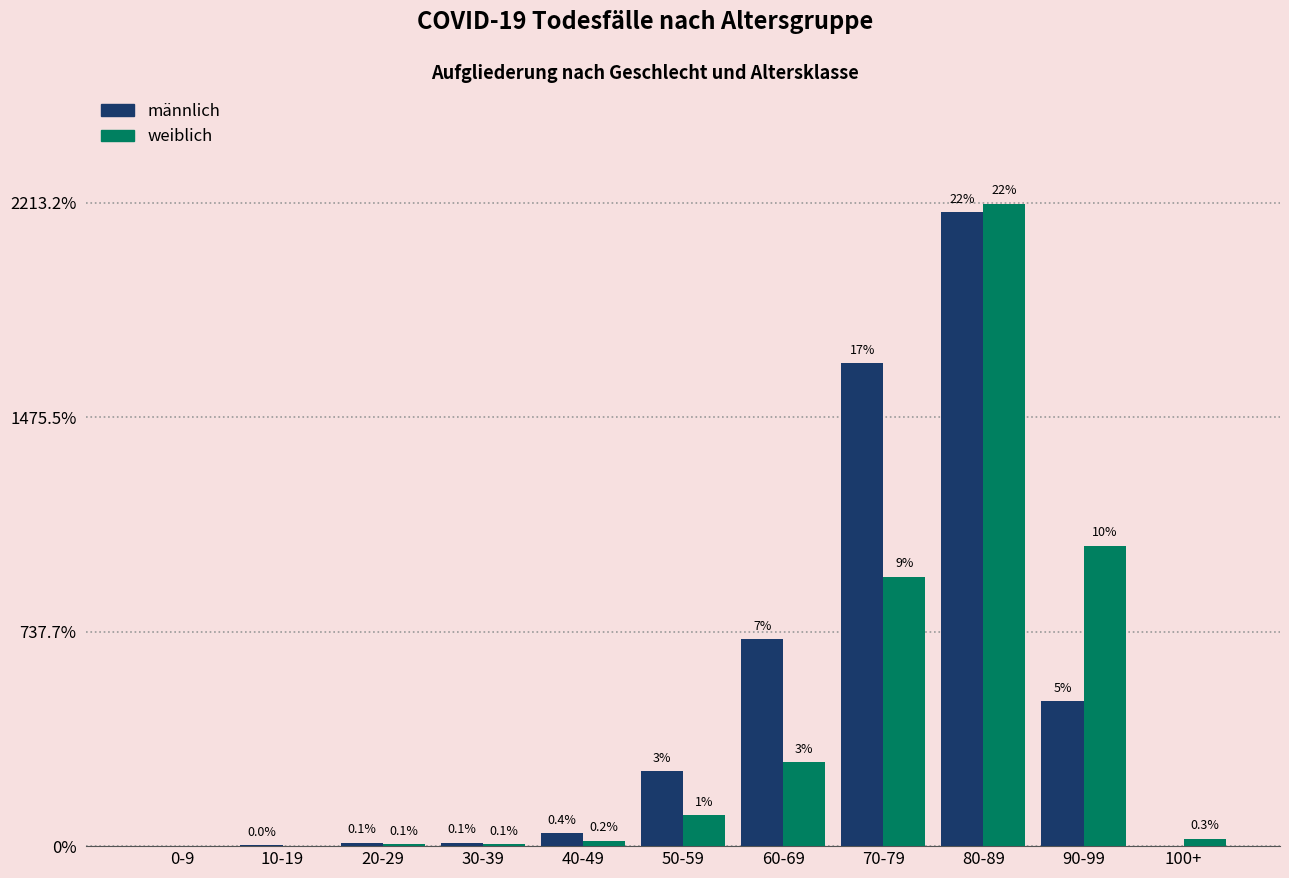

Is the value of männlich at 100+ greater than the value of weiblich at 10-19?

No